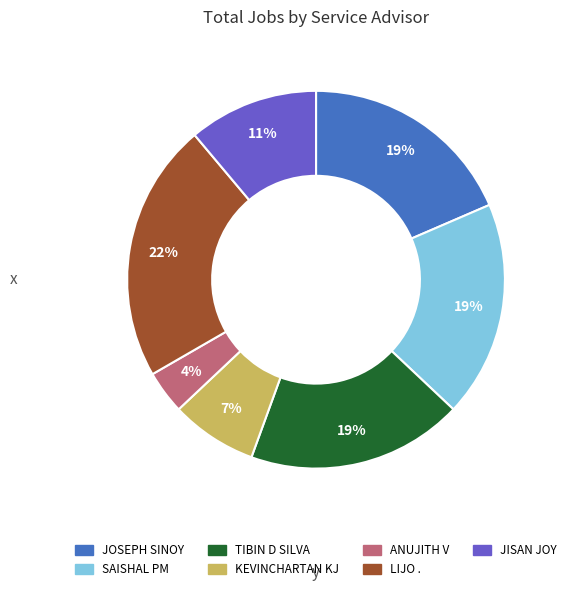

Does KEVINCHARTAN KJ represent more than half of the total?

No